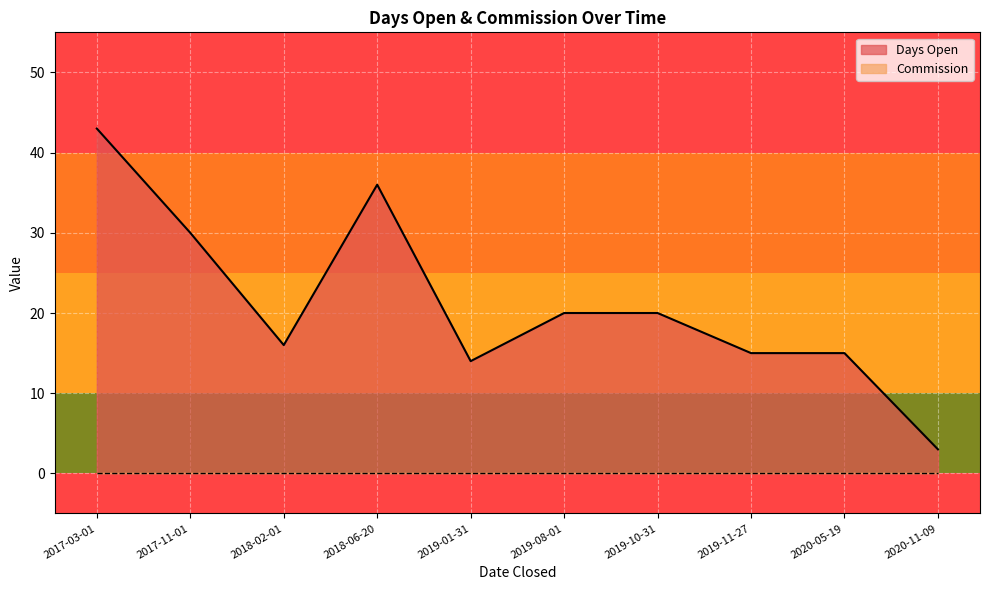

What is the change in value from 2019-08-01 to 2019-11-27?

-5